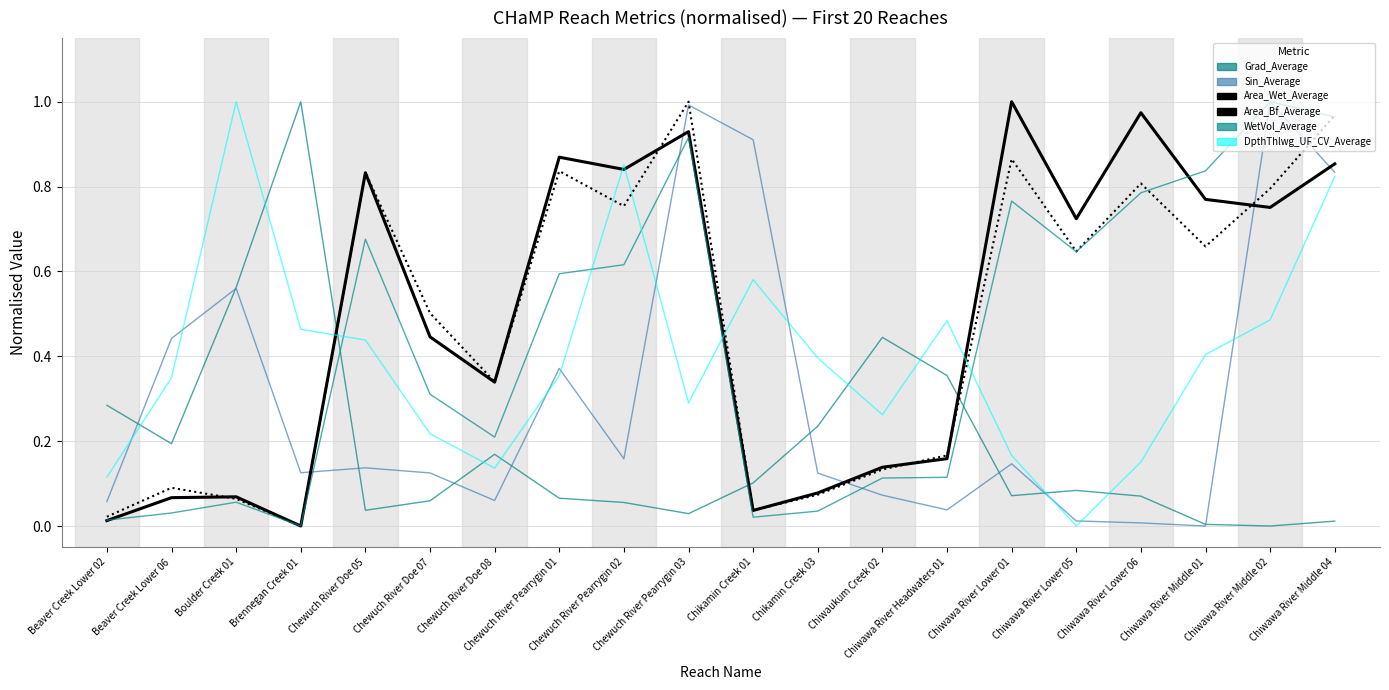

How many lines are shown in the chart?

6